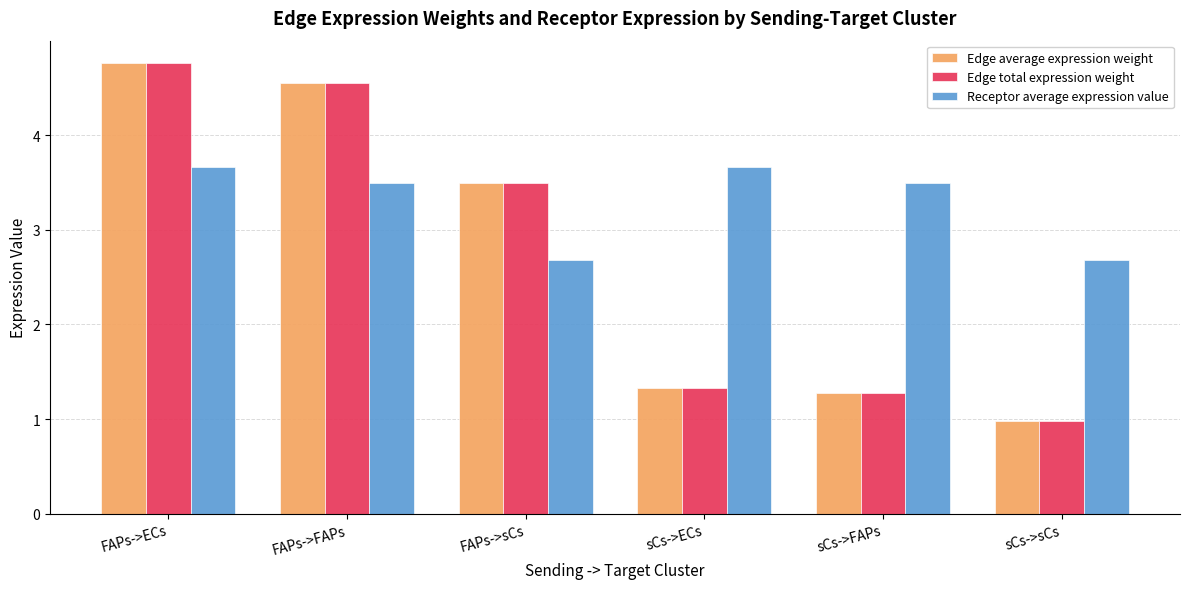

Is the value of Edge total expression weight at sCs->ECs greater than the value of Receptor average expression value at FAPs->FAPs?

No